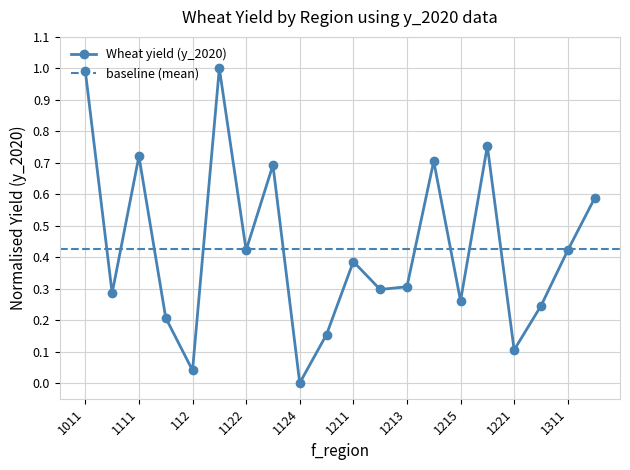

True or false: there are more than 1 points higher than both neighbors.

True